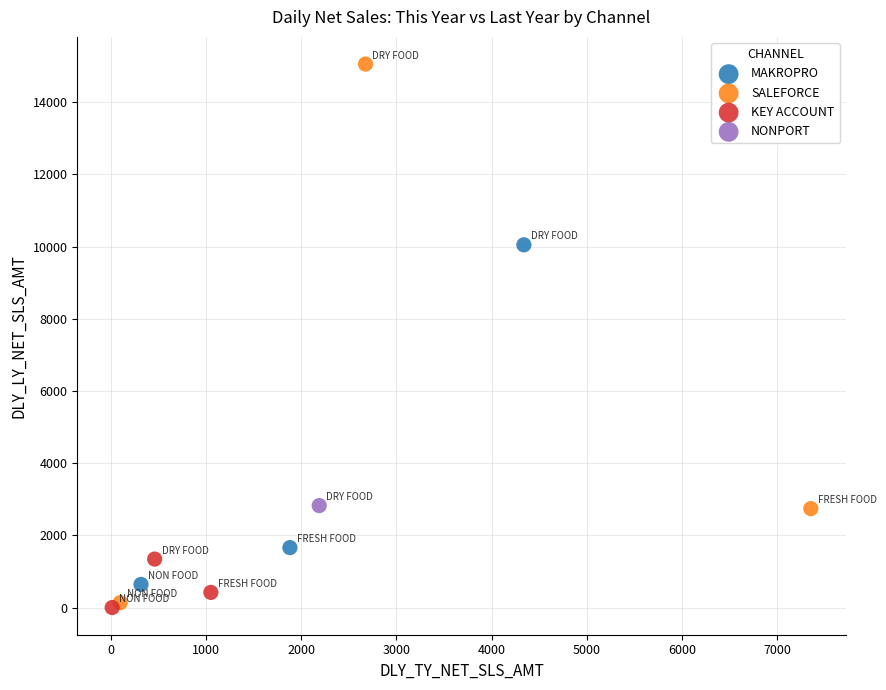

What are all the series names shown in the legend?

MAKROPRO, SALEFORCE, KEY ACCOUNT, NONPORT